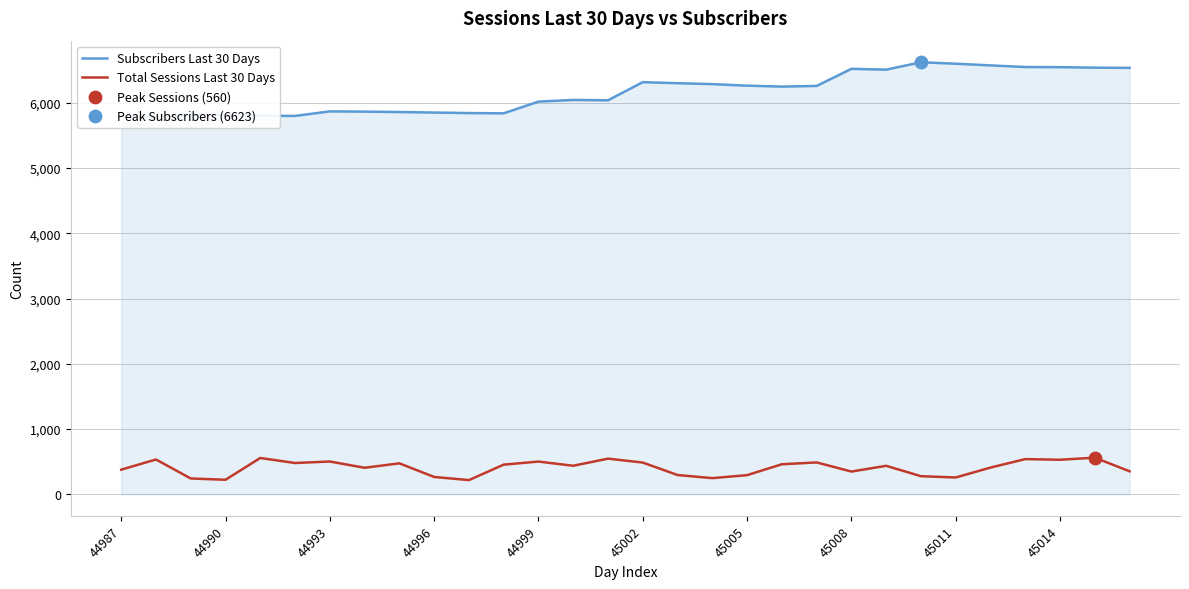

At how many categories does at least one series exceed 6099?

15